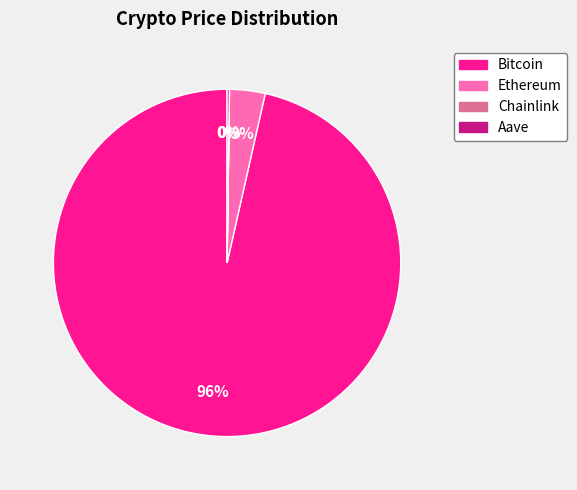

True or false: Bitcoin accounts for 91% of the total.

False